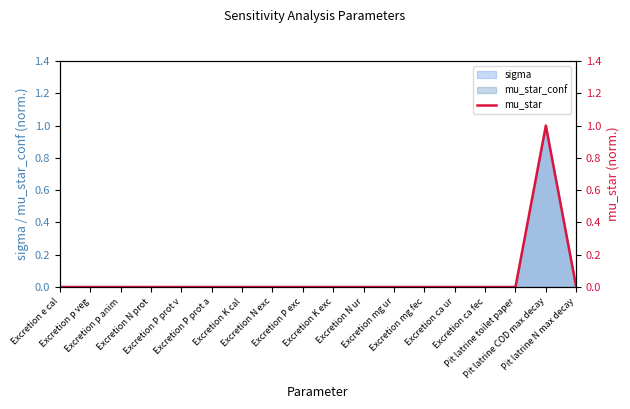

Reading left to right, list all the values displayed in this chart.

0.0	0.0	0.0	0.0	0.0	0.0	0.0	0.0	0.0	0.0	0.0	0.0	0.0	0.0	0.0	0.0	1.0	0.0